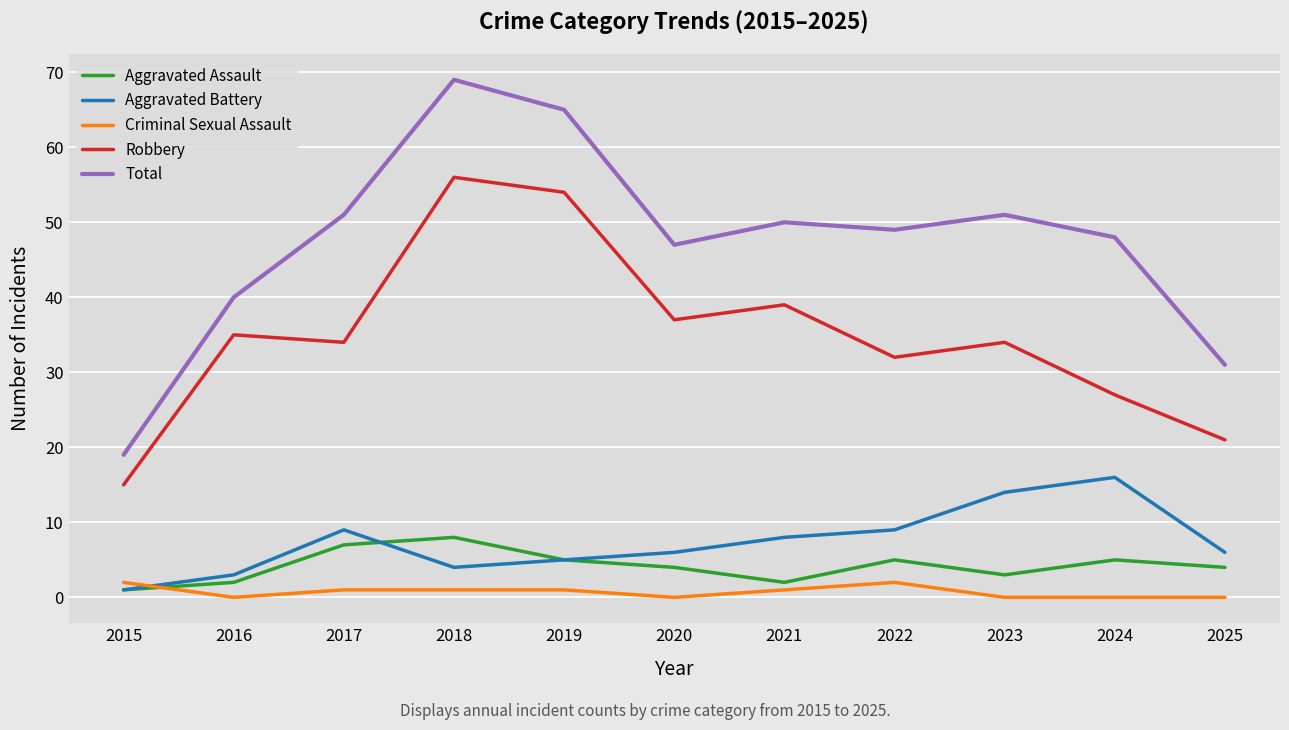

What is the average value of the Criminal Sexual Assault series?

1